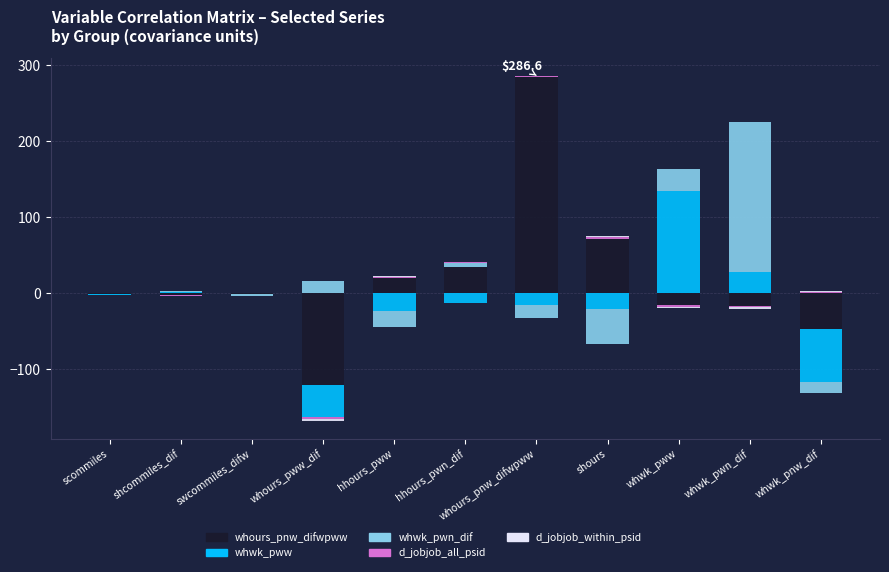

What is the average value of the d_jobjob_within_psid series?

0.6